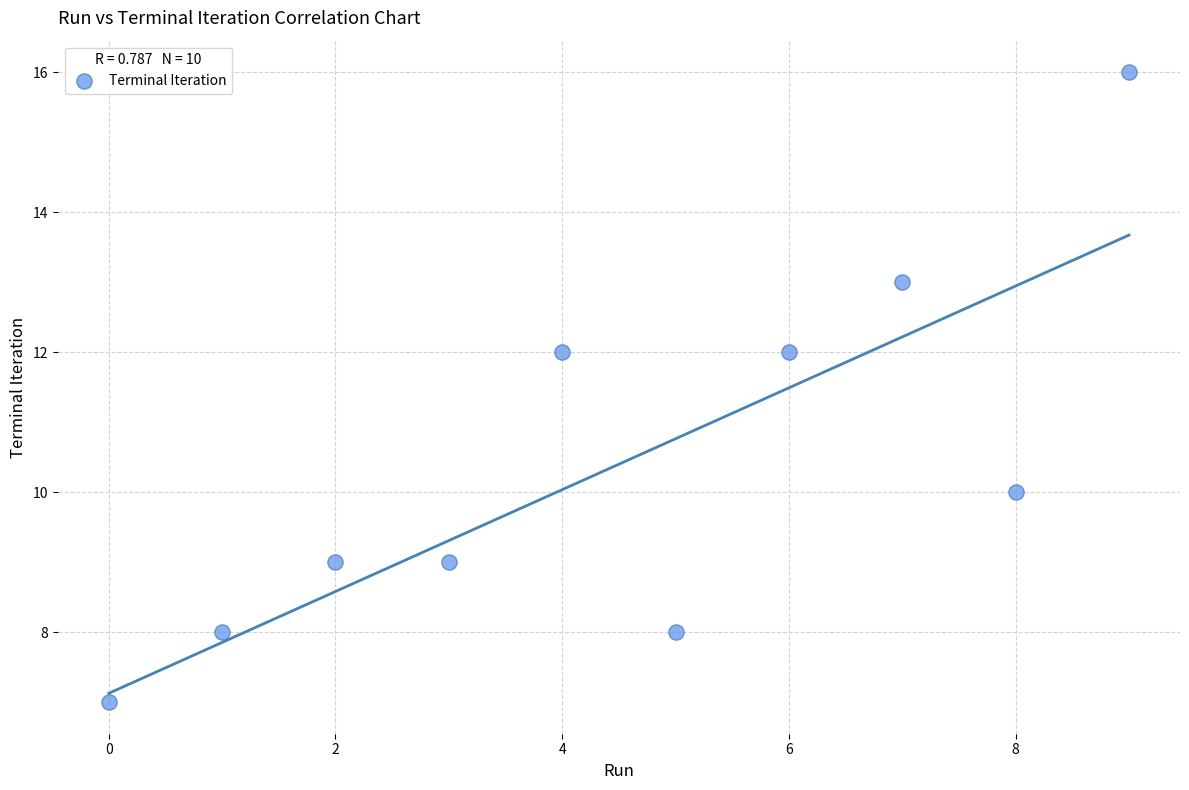

What is the average Y value?

10